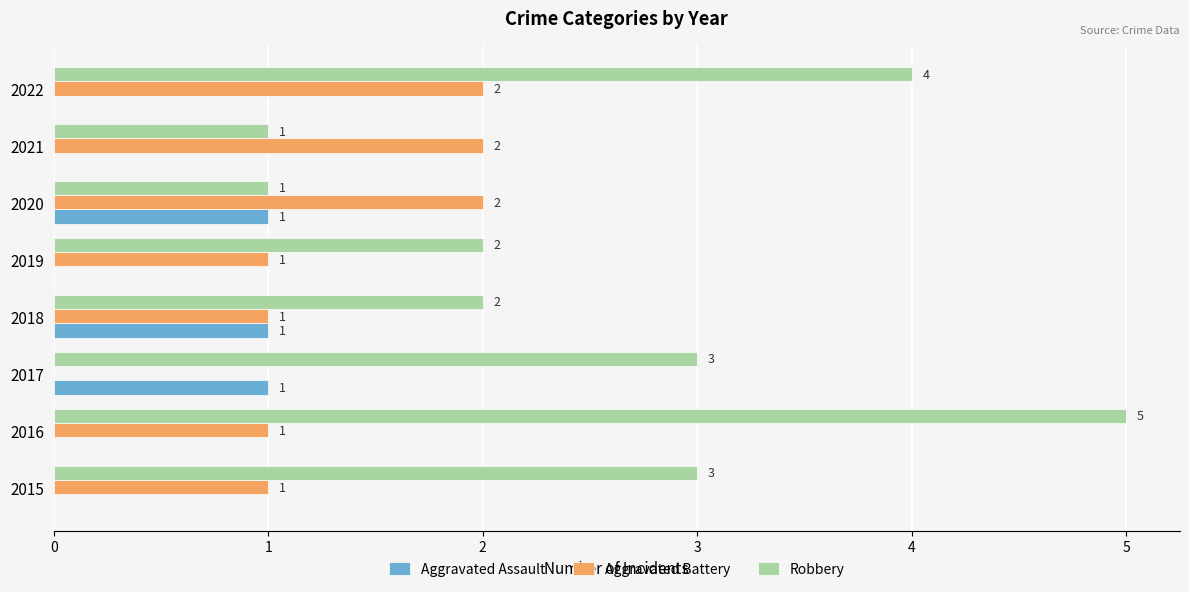

Which series has the largest total across all categories?

Robbery